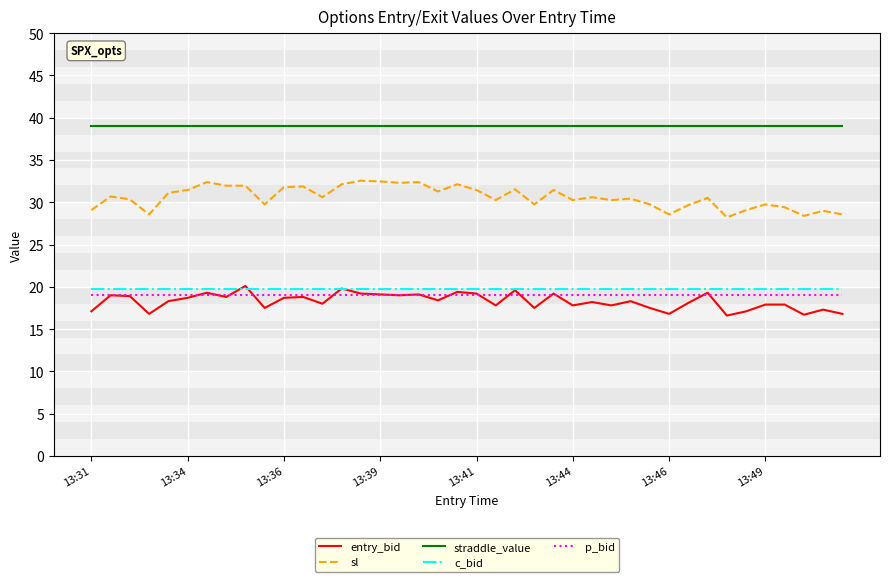

True or false: c_bid and straddle_value intersect in this chart.

False